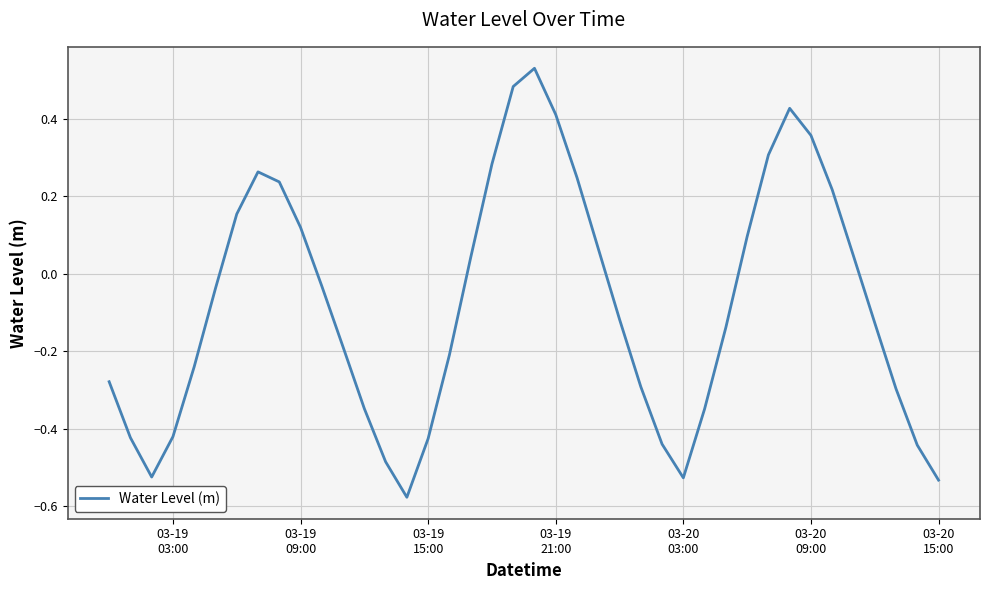

Does the chart have visible grid lines?

Yes